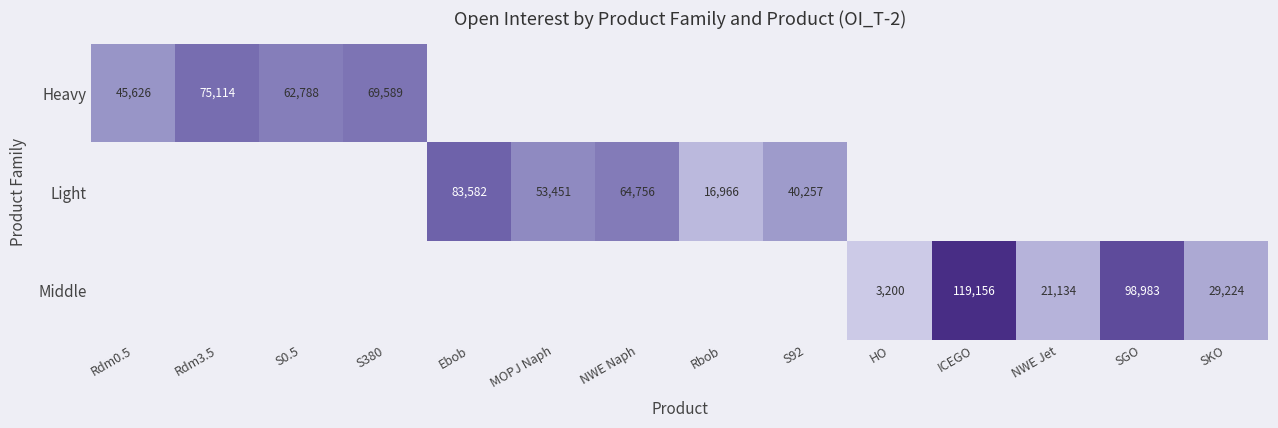

The value of Heavy at S0.5 is 86893. True or false?

False